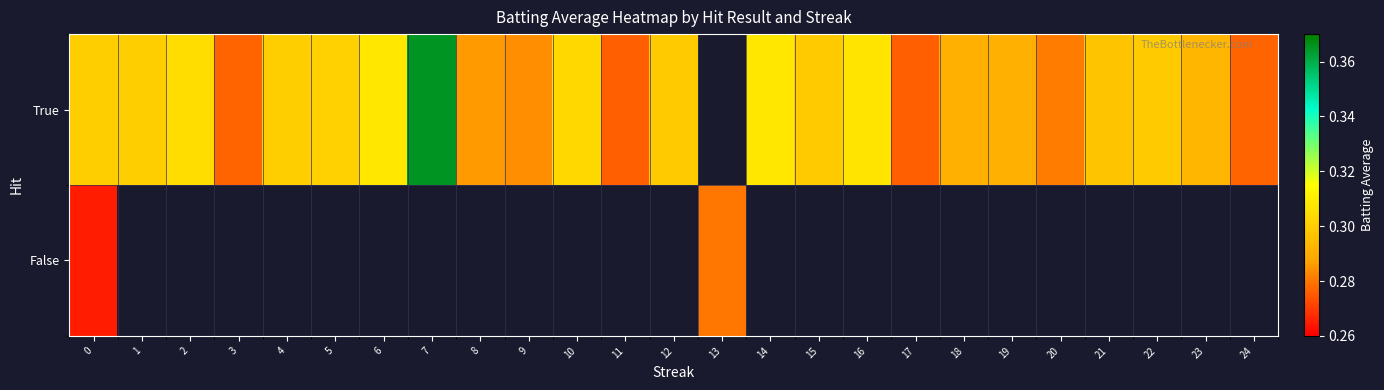

Read the False value at 0.

0.3